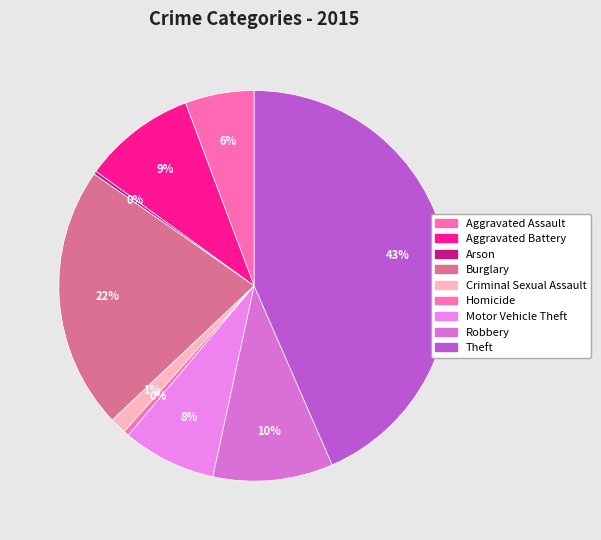

What is the ratio of the value at Theft to the value at Aggravated Assault?

7.6